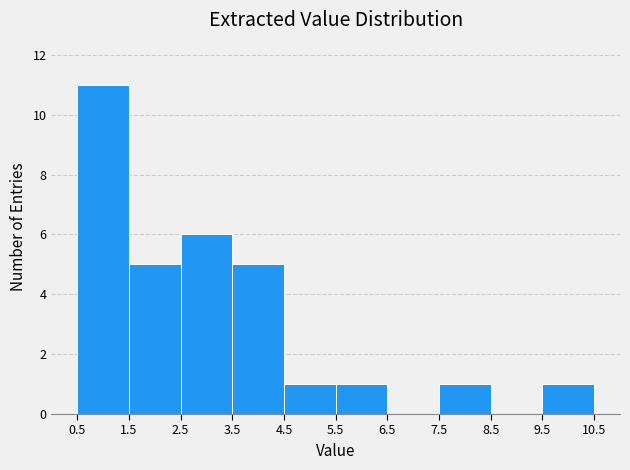

Reading left to right, transcribe this chart: for each bar, give the range it covers on the x-axis and its height. The values are not printed on the chart, so give them approximately, as read against the axis.

0.5 to 1.5: 11
1.5 to 2.5: 5
2.5 to 3.5: 6
3.5 to 4.5: 5
4.5 to 5.5: 1
5.5 to 6.5: 1
6.5 to 7.5: 0
7.5 to 8.5: 1
8.5 to 9.5: 0
9.5 to 10.5: 1